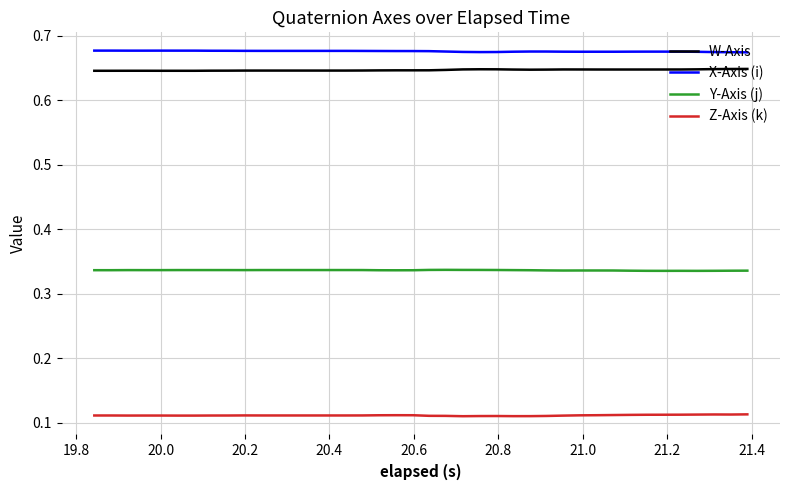

Rank the series by their maximum value, from highest to lowest.

X-Axis (i), W-Axis, Y-Axis (j), Z-Axis (k)